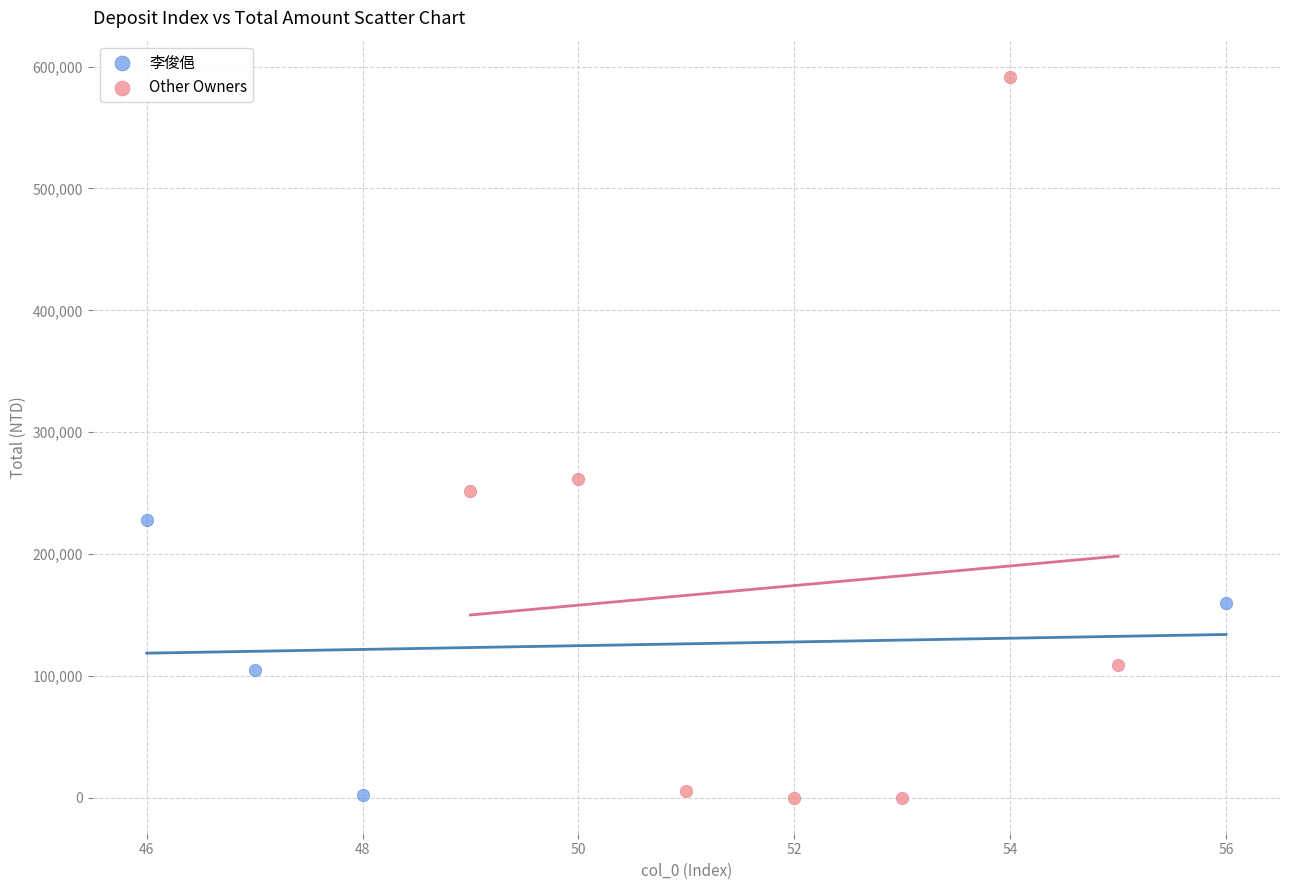

Which series has the largest Y range (max minus min)?

Other Owners